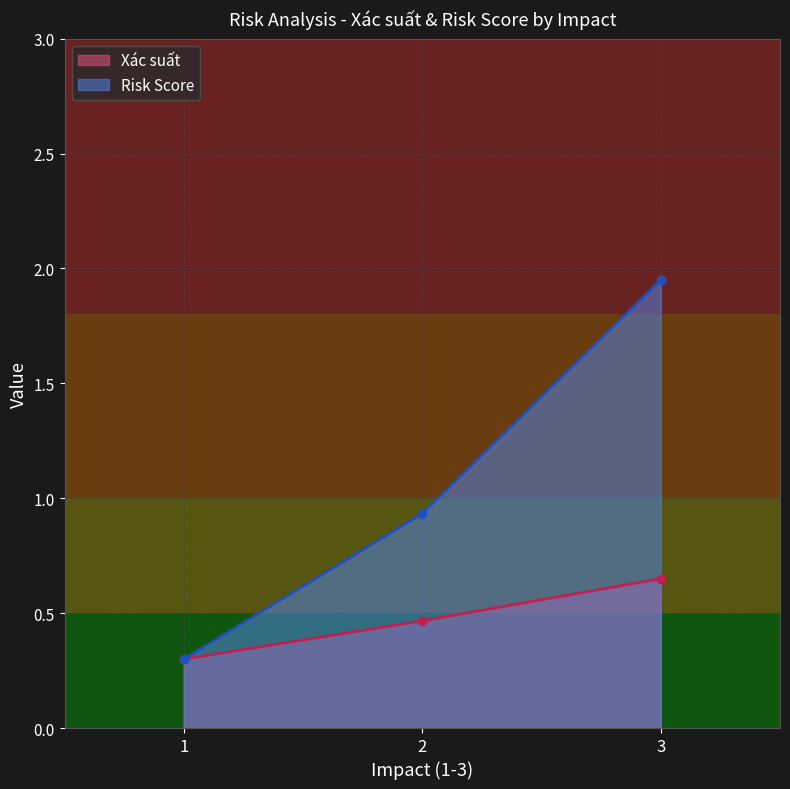

What is the minimum value shown in the chart?

0.3